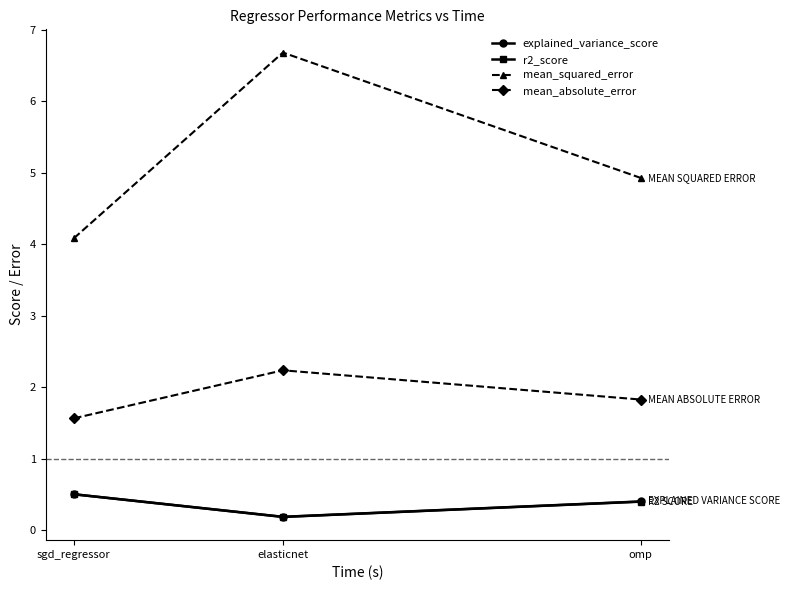

Reading right to left, transcribe all the data shown in this chart.

explained_variance_score: 0.4	0.2	0.5
r2_score: 0.4	0.2	0.5
mean_squared_error: 4.9	6.7	4.1
mean_absolute_error: 1.8	2.2	1.6